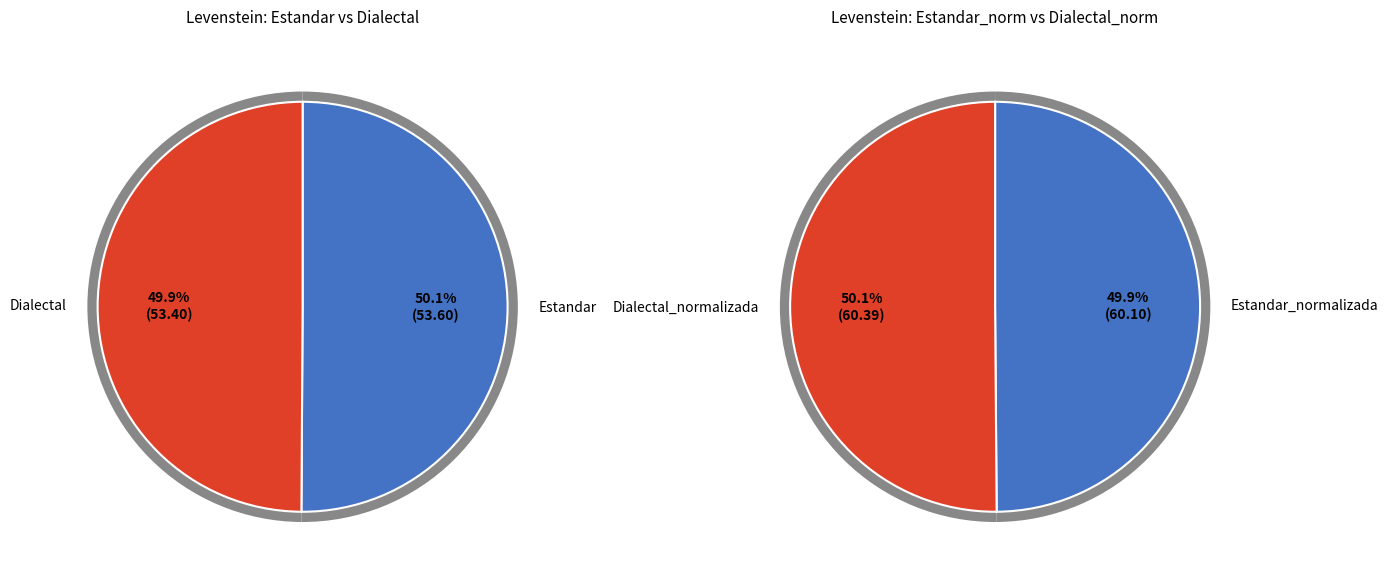

Is the sum of Estandar and Estandar_normalizada greater than half?

No